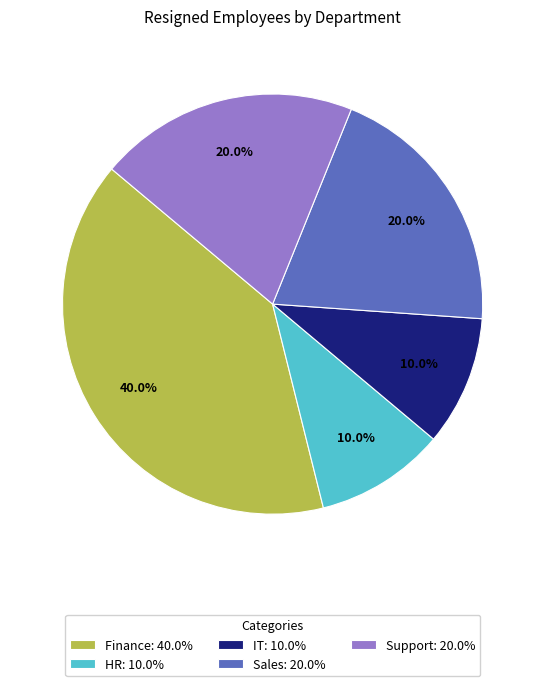

Which category has the biggest portion of the pie?

Finance: 40.0%